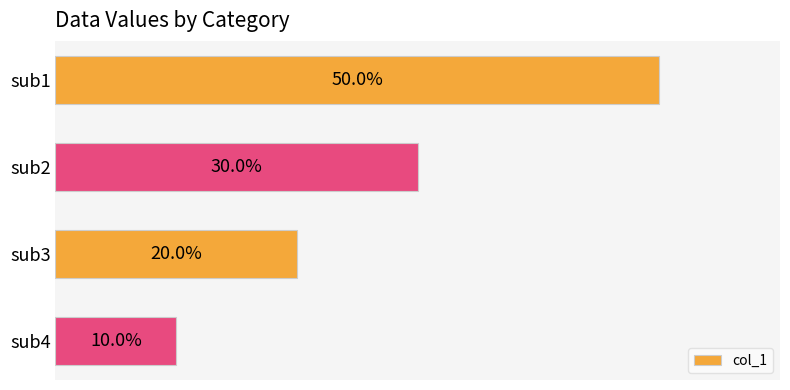

What is the difference between the maximum and minimum values?

0.4